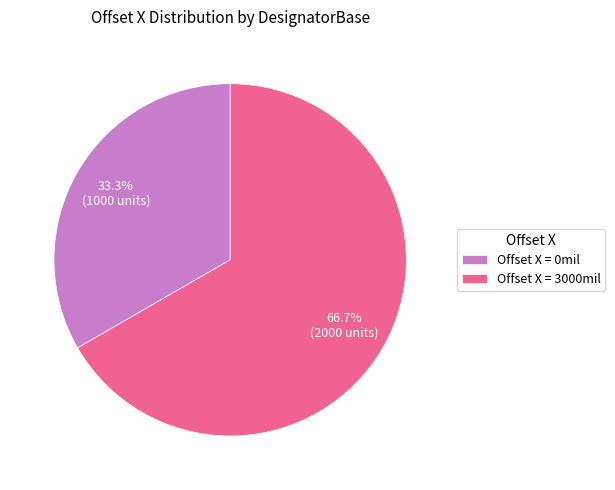

To the nearest percent, what is the average slice percentage?

50%